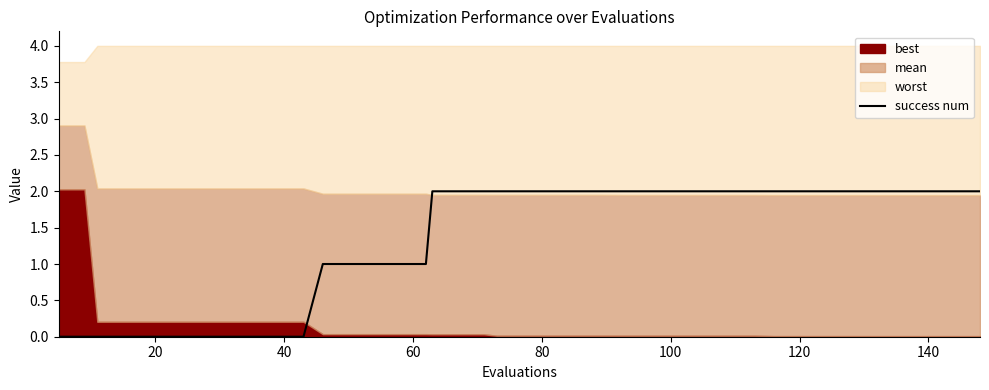

True or false: there are more than 0 points higher than both neighbors.

False